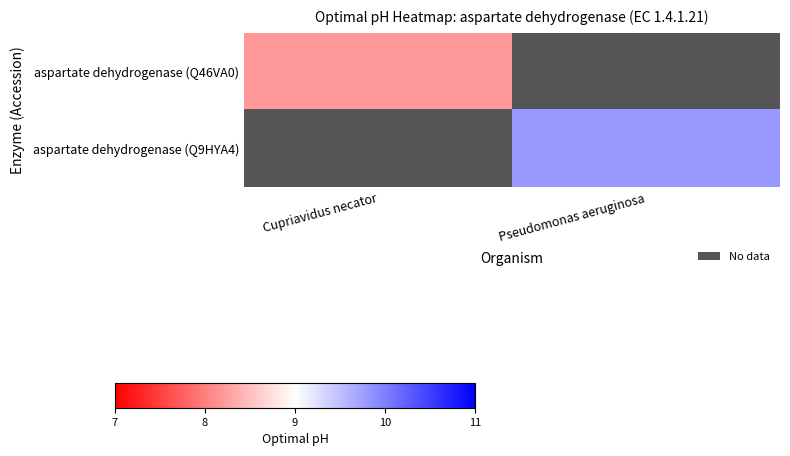

At which label does aspartate dehydrogenase (Q9HYA4) reach its peak?

Cupriavidus necator